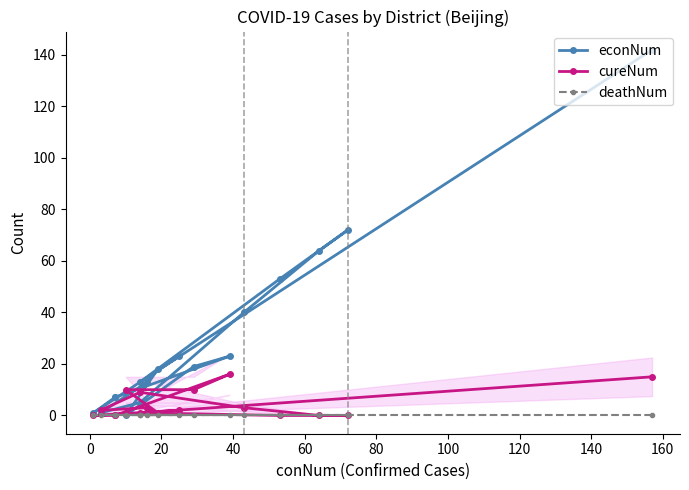

What is the total value across all series at 40?

72